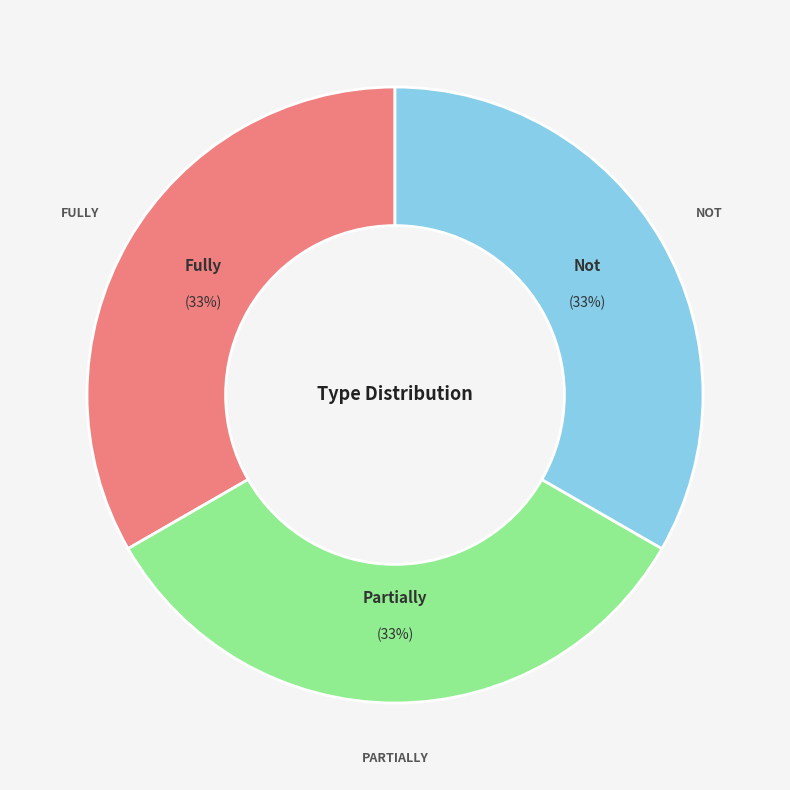

To the nearest percent, what is the average slice percentage?

33%